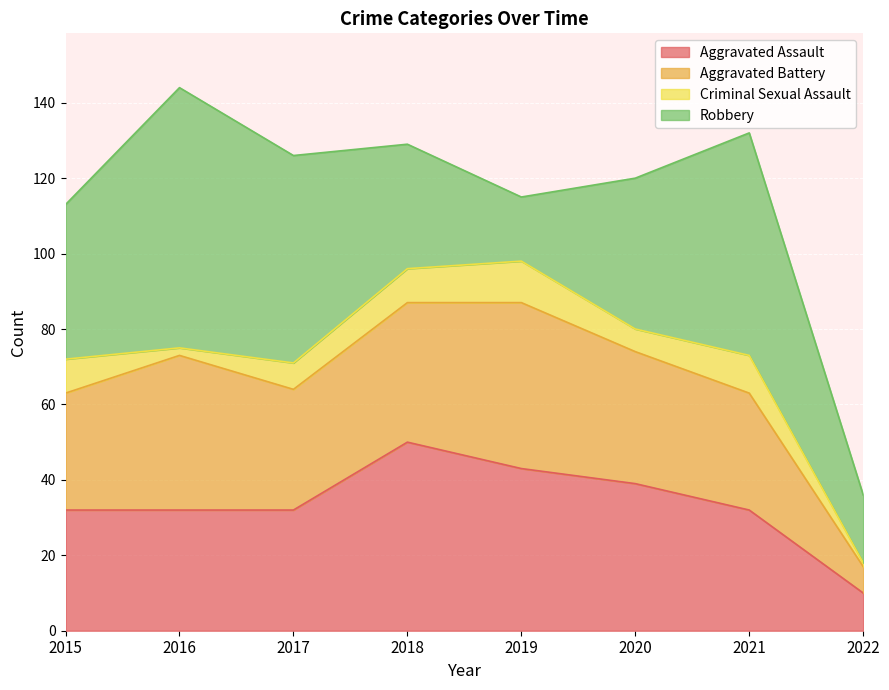

Count the number of data series in this chart.

4